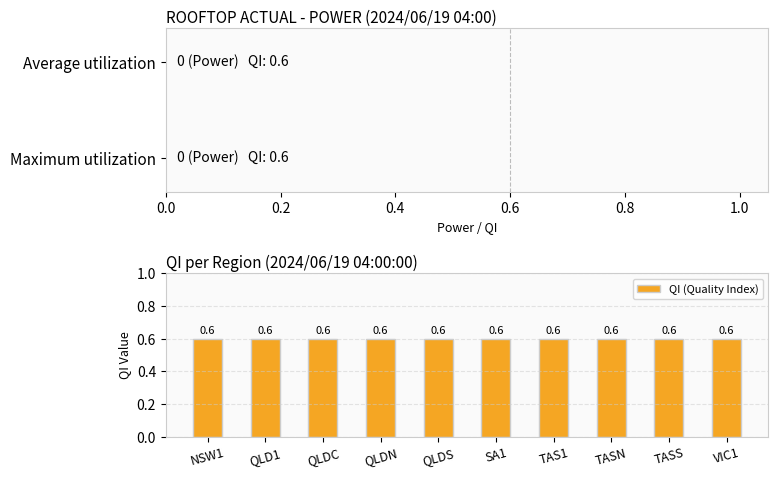

True or false: QI has a value of 0.9 at QLDN.

False